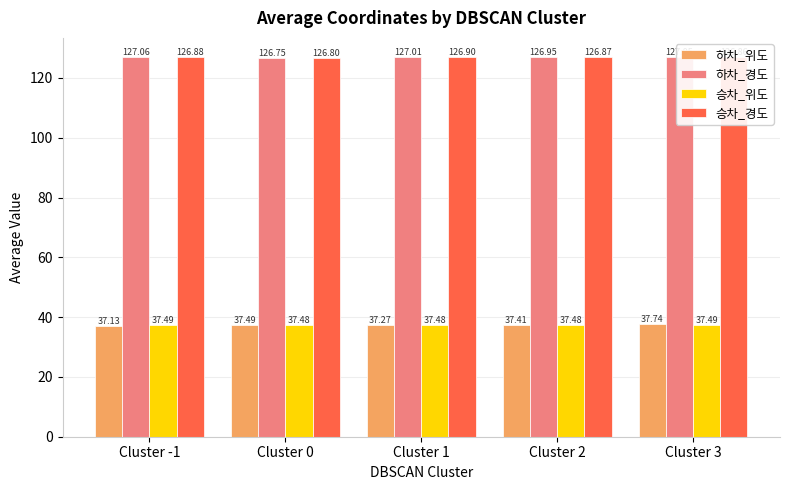

The 하차_경도 series shows 127.0 at Cluster 3. True or false?

True